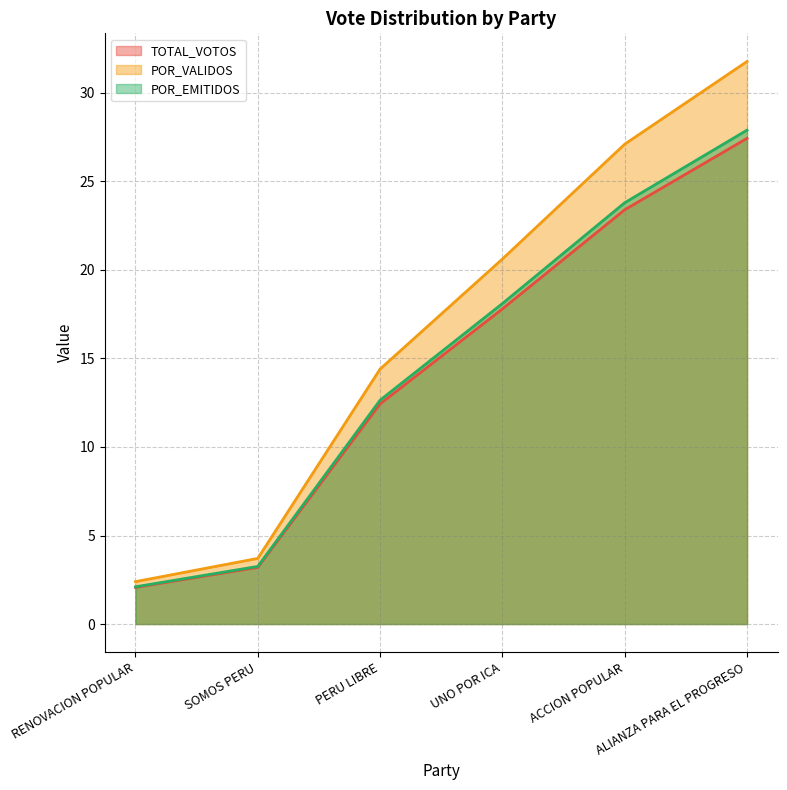

Rank the series by their maximum value, from lowest to highest.

TOTAL_VOTOS, POR_EMITIDOS, POR_VALIDOS